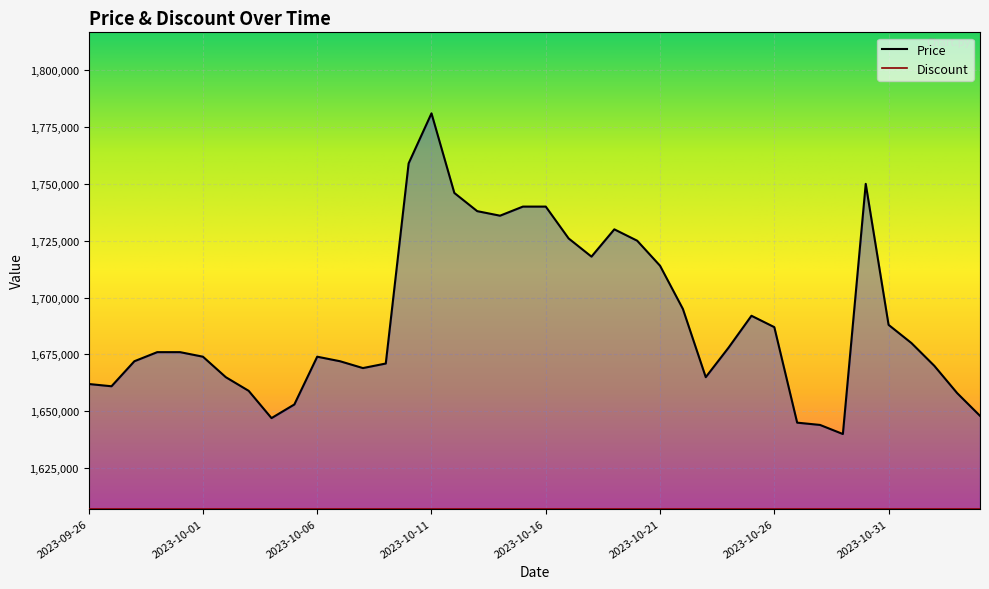

What is the change in value from 2023-10-30 to 2023-11-01?

-70000